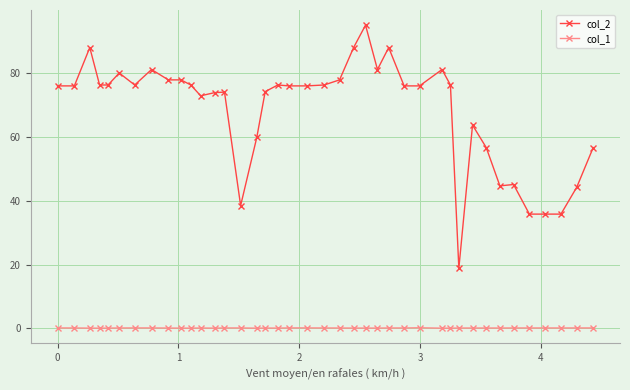

What is the maximum value shown in the chart?

95.0